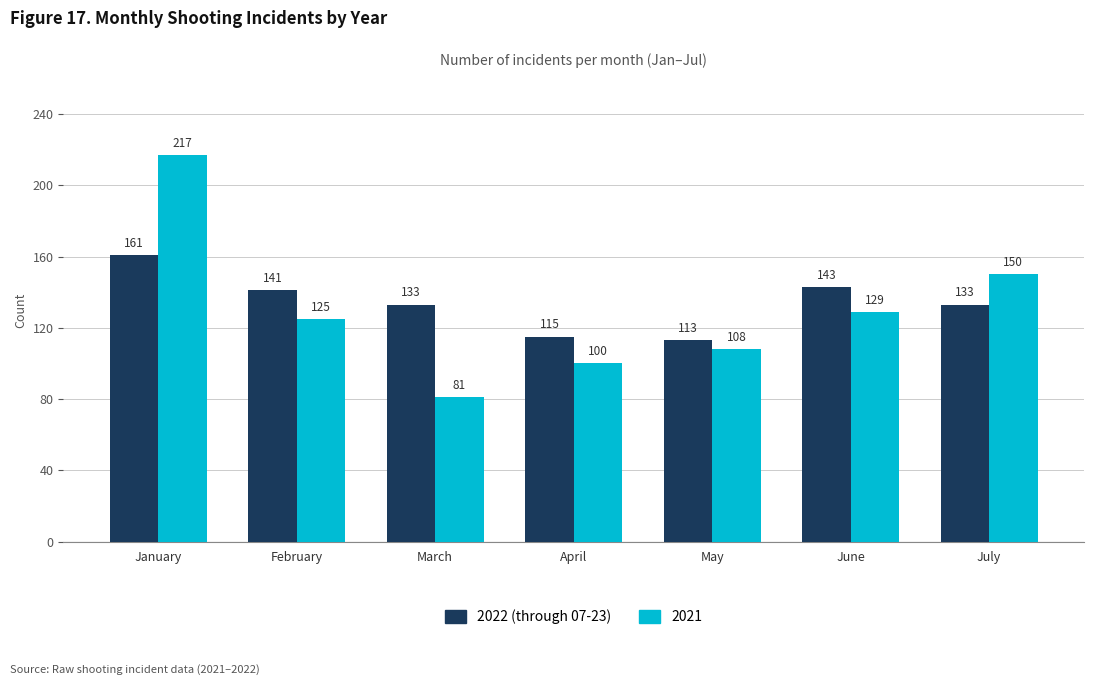

What is the difference between the maximum and second lowest values in the 2022 (through 07-23) series?

46